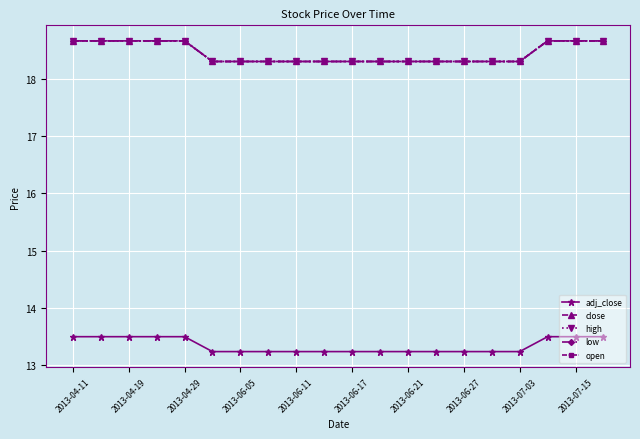

Reading left to right, list all the values displayed in this chart.

adj_close: 13.5	13.5	13.5	13.5	13.5	13.2	13.2	13.2	13.2	13.2	13.2	13.2	13.2	13.2	13.2	13.2	13.2	13.5	13.5	13.5
close: 18.7	18.7	18.7	18.7	18.7	18.3	18.3	18.3	18.3	18.3	18.3	18.3	18.3	18.3	18.3	18.3	18.3	18.7	18.7	18.7
high: 18.7	18.7	18.7	18.7	18.7	18.3	18.3	18.3	18.3	18.3	18.3	18.3	18.3	18.3	18.3	18.3	18.3	18.7	18.7	18.7
low: 18.7	18.7	18.7	18.7	18.7	18.3	18.3	18.3	18.3	18.3	18.3	18.3	18.3	18.3	18.3	18.3	18.3	18.7	18.7	18.7
open: 18.7	18.7	18.7	18.7	18.7	18.3	18.3	18.3	18.3	18.3	18.3	18.3	18.3	18.3	18.3	18.3	18.3	18.7	18.7	18.7